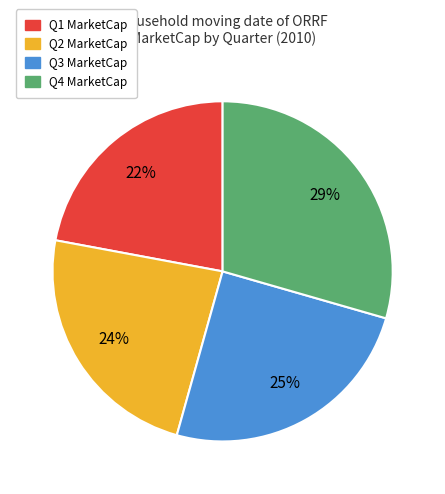

To the nearest percent, what is the difference between the Q3 and Q1 slice percentages?

3%